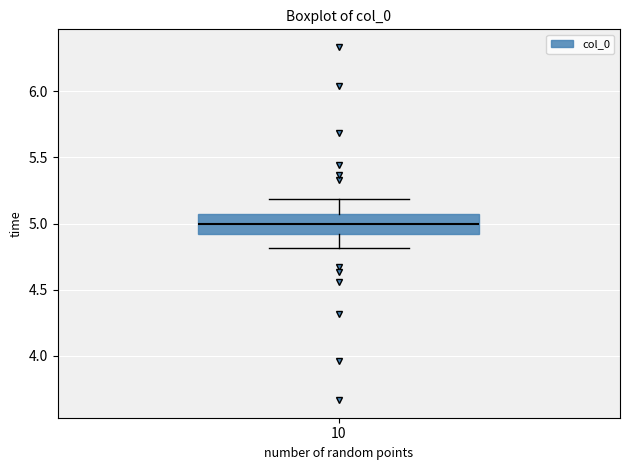

Where does the lower whisker of the box at x = 10 end on the y-axis? The values are not printed on the chart, so give them approximately, as read against the axis.

4.8